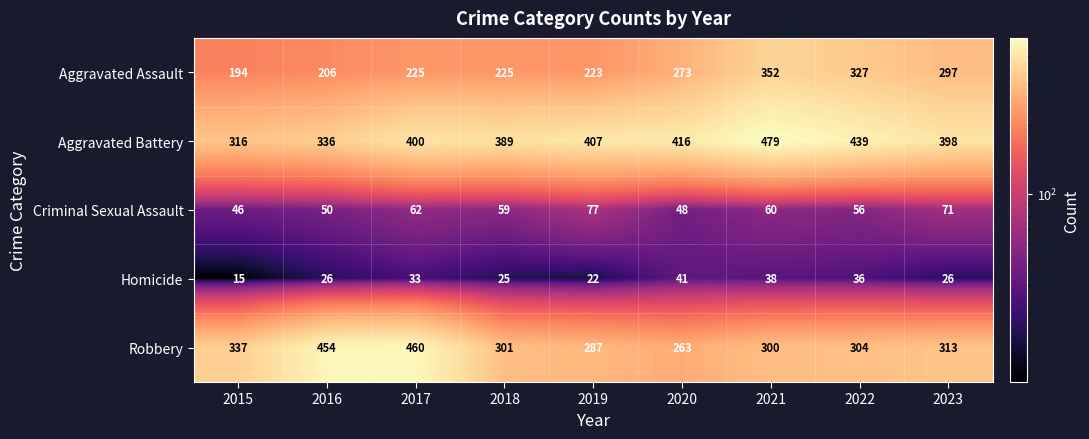

At which label is Aggravated Battery closest to 397?

2023